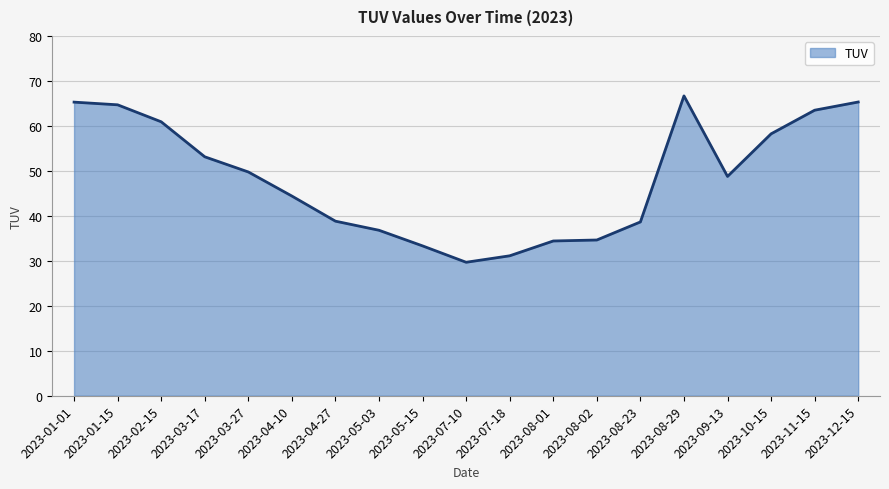

At which category does the chart reach its peak across all series?

2023-08-29